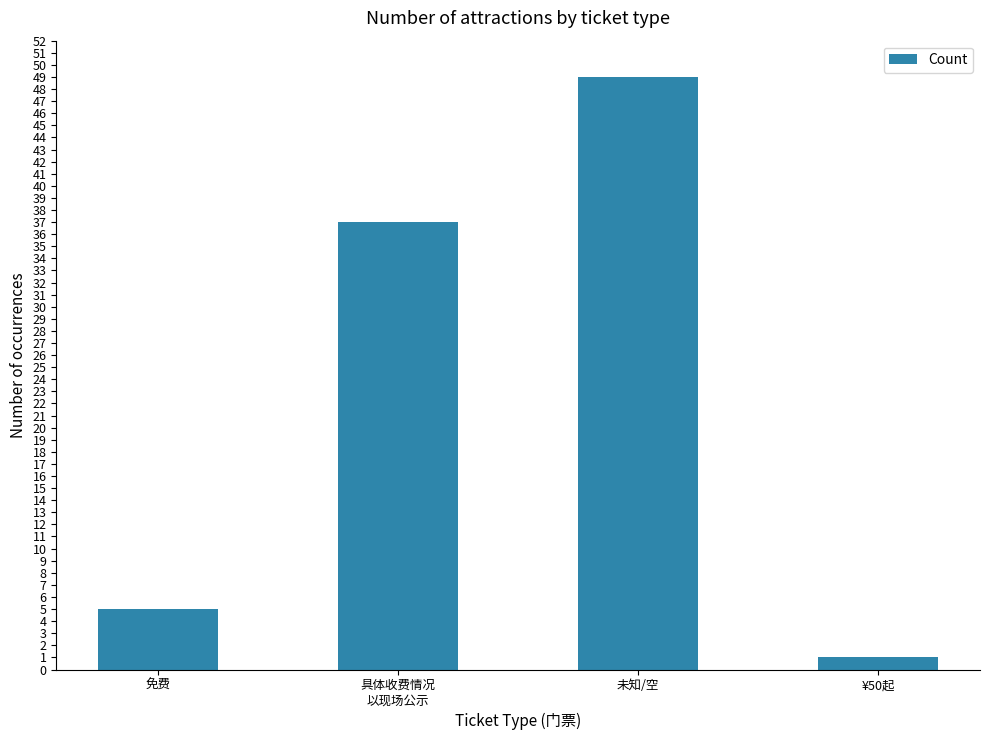

What is the difference between the maximum and minimum values?

48